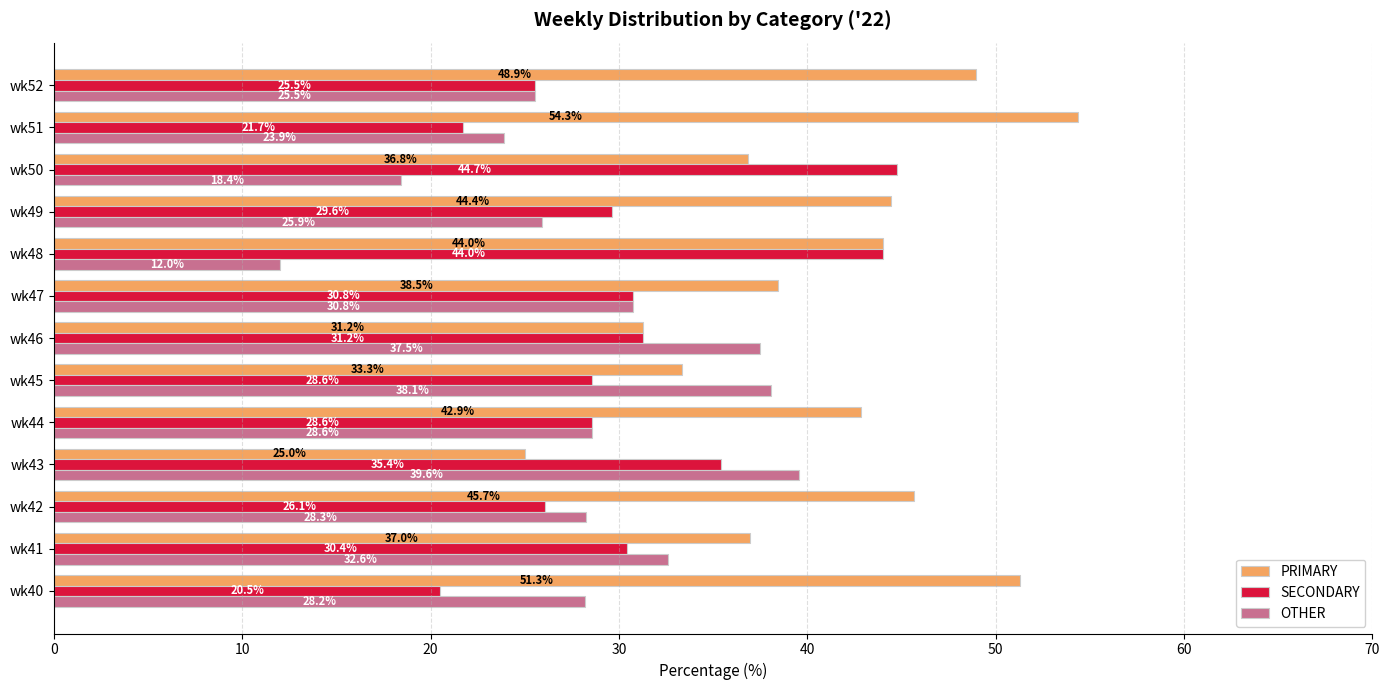

What value does the OTHER series have at wk51?

23.9